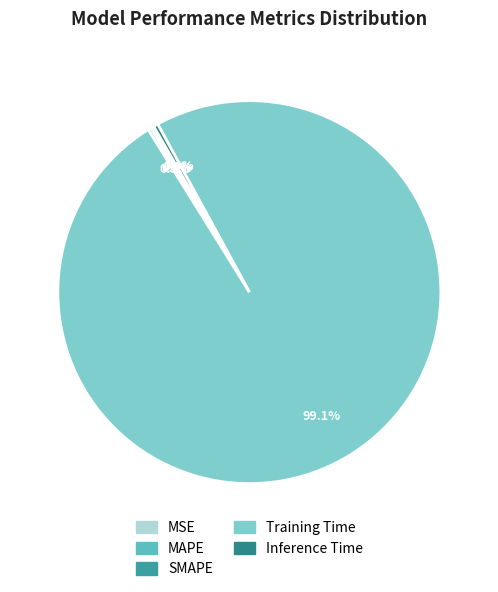

What percentage is NOT represented by Inference Time?

99.6%